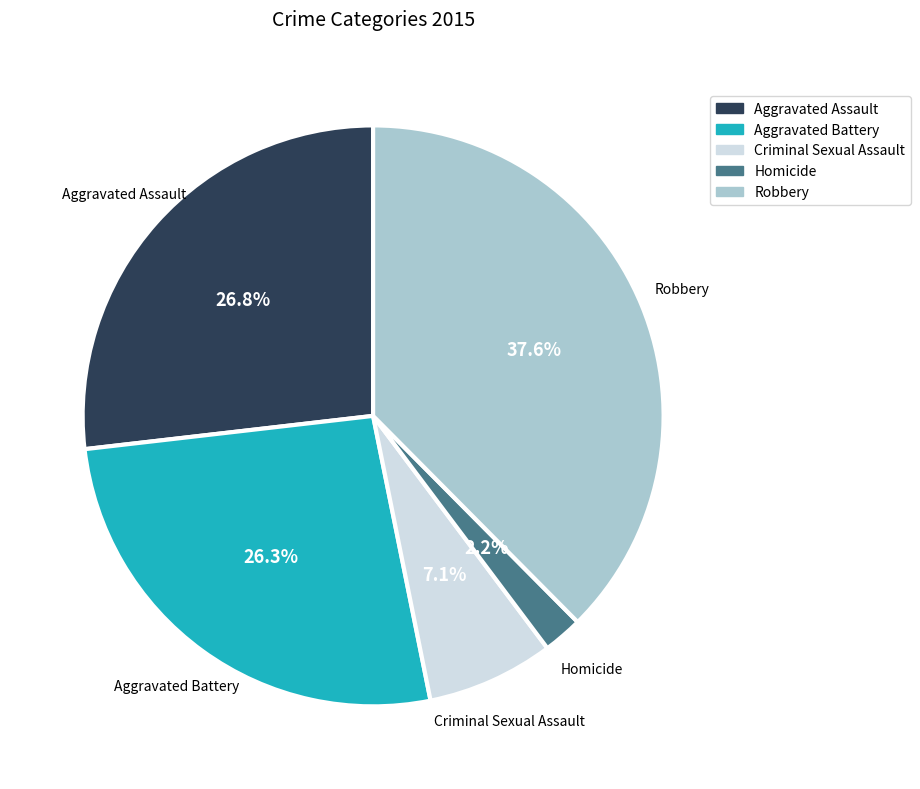

How many slices are in this pie chart?

5